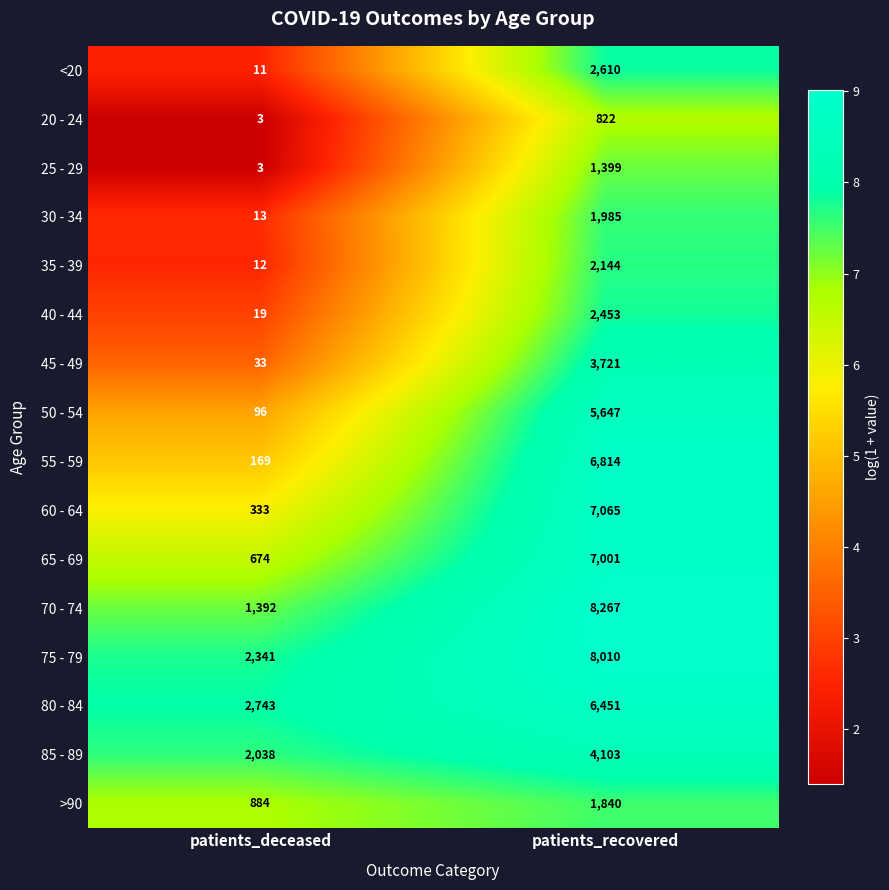

The value of 55 - 59 at patients_recovered is 4693. True or false?

False